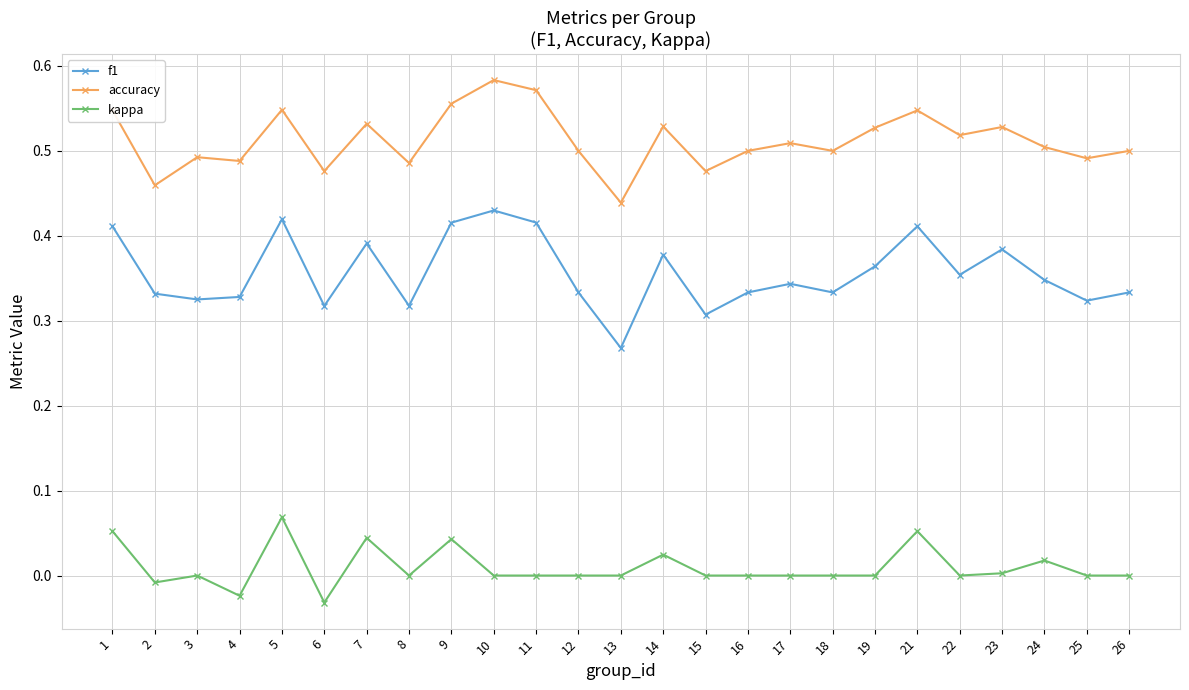

Which series has the widest spread of values?

f1